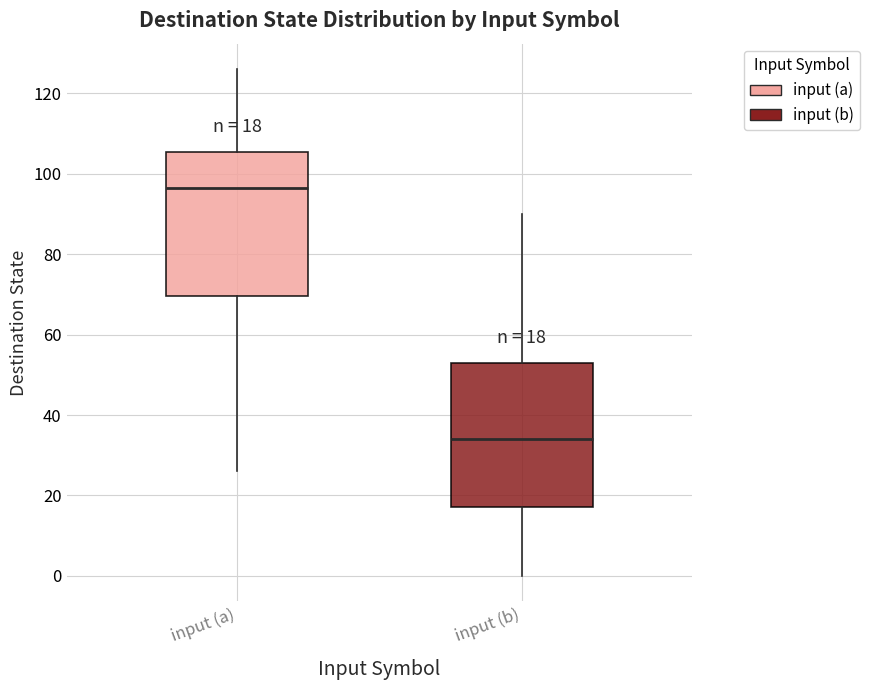

Which box has the highest median line?

input (a)